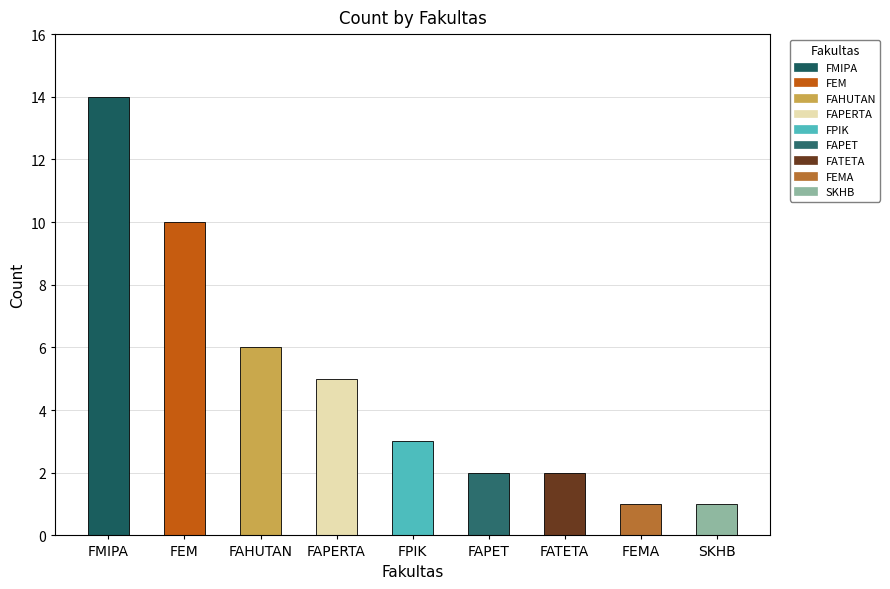

The value at FAPERTA is 7. True or false?

False